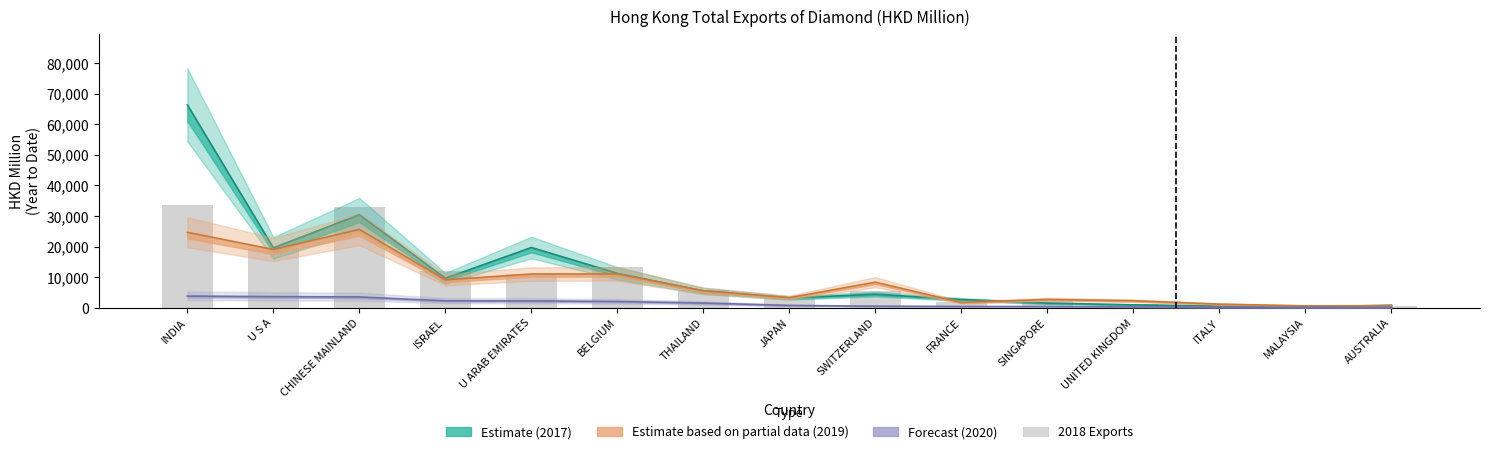

Is it true that 201712 equals 249.6 at MALAYSIA?

True